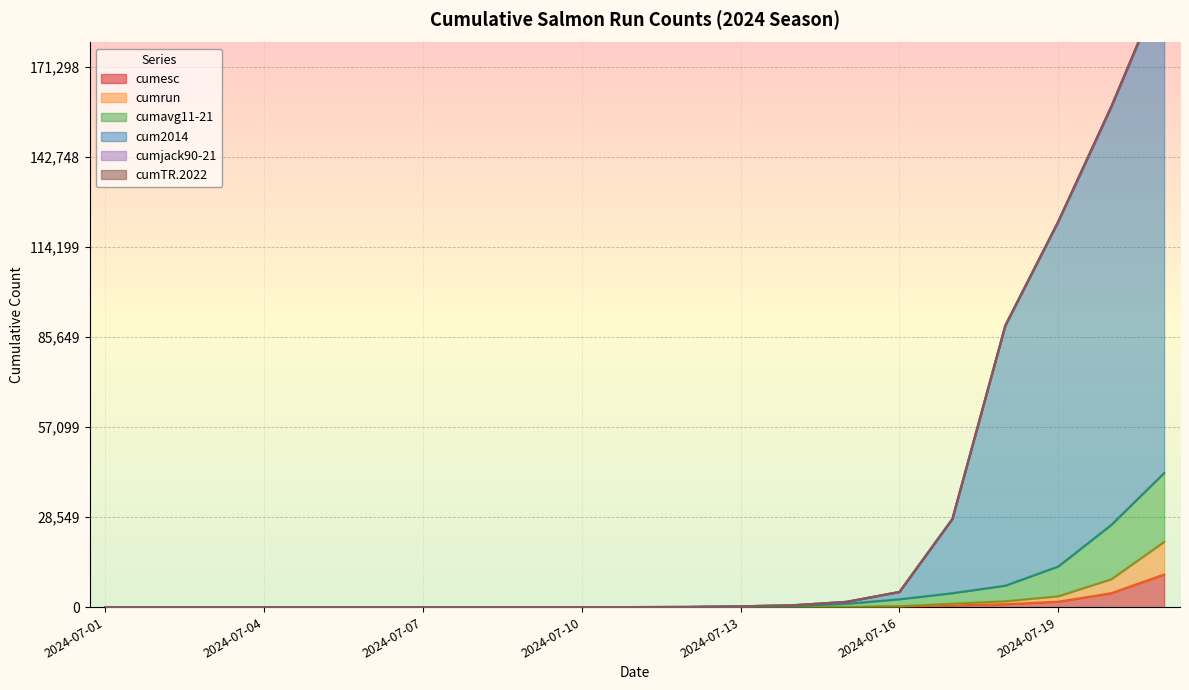

Reading left to right, transcribe all the data shown in this chart.

cumesc: 2024-07-01=0.0	2024-07-02=0.0	2024-07-03=0.0	2024-07-04=0.0	2024-07-05=0.0	2024-07-06=0.0	2024-07-07=0.0	2024-07-08=0.0	2024-07-09=0.0	2024-07-10=0.0	2024-07-11=0.0	2024-07-12=0.0	2024-07-13=11.0	2024-07-14=21.0	2024-07-15=34.0	2024-07-16=162.0	2024-07-17=556.0	2024-07-18=939.0	2024-07-19=1730.0	2024-07-20=4426.0	2024-07-21=10351.0
cumrun: 2024-07-01=0.0	2024-07-02=0.0	2024-07-03=0.0	2024-07-04=0.0	2024-07-05=0.0	2024-07-06=0.0	2024-07-07=0.0	2024-07-08=0.0	2024-07-09=0.0	2024-07-10=0.0	2024-07-11=0.0	2024-07-12=0.0	2024-07-13=22.0	2024-07-14=42.0	2024-07-15=68.0	2024-07-16=324.0	2024-07-17=1112.0	2024-07-18=1878.0	2024-07-19=3460.0	2024-07-20=8852.0	2024-07-21=20702.0
cumavg11-21: 2024-07-01=0.0	2024-07-02=0.0	2024-07-03=0.0	2024-07-04=0.0	2024-07-05=0.0	2024-07-06=0.0	2024-07-07=2.2	2024-07-08=5.5	2024-07-09=12.0	2024-07-10=20.0	2024-07-11=33.8	2024-07-12=66.1	2024-07-13=219.7	2024-07-14=414.4	2024-07-15=1069.0	2024-07-16=2506.0	2024-07-17=4425.7	2024-07-18=6823.9	2024-07-19=12900.1	2024-07-20=26068.8	2024-07-21=42546.5
cum2014: 2024-07-01=0.0	2024-07-02=0.0	2024-07-03=0.0	2024-07-04=0.0	2024-07-05=0.0	2024-07-06=0.0	2024-07-07=2.2	2024-07-08=5.5	2024-07-09=12.0	2024-07-10=20.0	2024-07-11=33.8	2024-07-12=77.1	2024-07-13=271.7	2024-07-14=619.4	2024-07-15=1676.0	2024-07-16=4809.0	2024-07-17=27943.7	2024-07-18=89289.9	2024-07-19=122220.1	2024-07-20=158536.8	2024-07-21=198272.5
cumTR.2022: 2024-07-01=0.0	2024-07-02=0.0	2024-07-03=0.0	2024-07-04=0.0	2024-07-05=0.0	2024-07-06=0.1	2024-07-07=2.2	2024-07-08=6.1	2024-07-09=13.1	2024-07-10=21.8	2024-07-11=36.3	2024-07-12=80.4	2024-07-13=275.9	2024-07-14=633.1	2024-07-15=1701.7	2024-07-16=4847.4	2024-07-17=28005.9	2024-07-18=89385.4	2024-07-19=122380.4	2024-07-20=158780.2	2024-07-21=198630.6